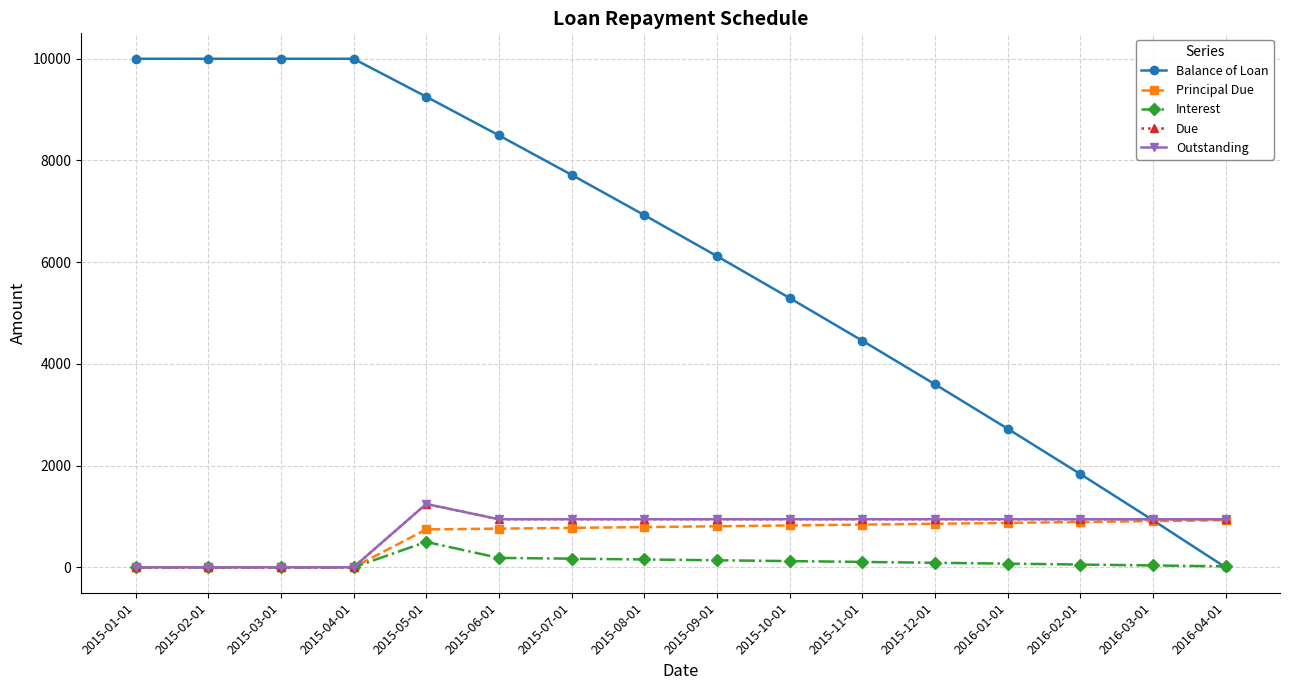

Is this an area chart (filled region under the line)?

No